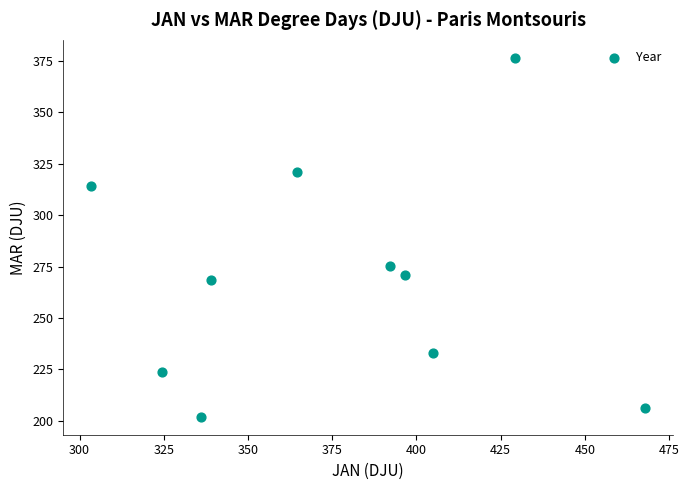

What Y value in the scatter plot is closest to 289?

275.5